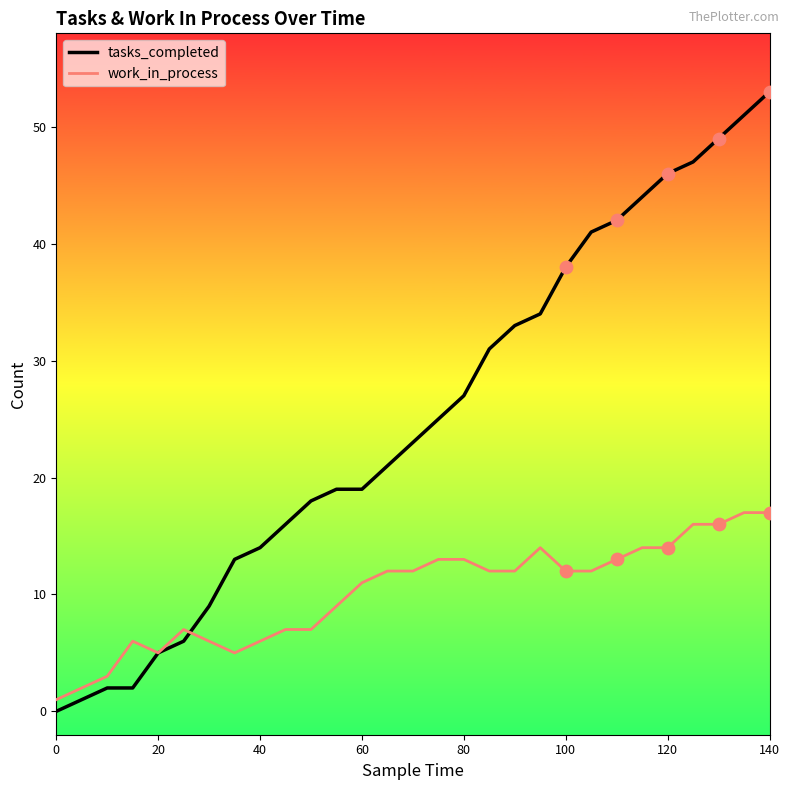

Which series has the largest total across all categories?

tasks_completed